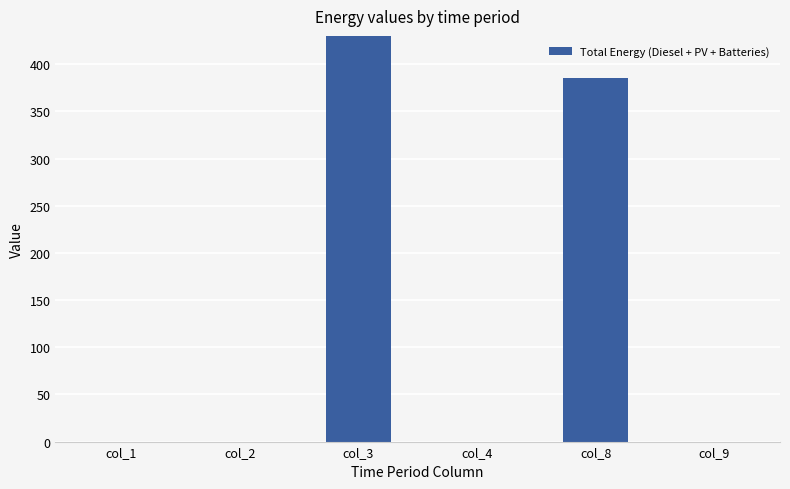

How many bars are there in total?

6